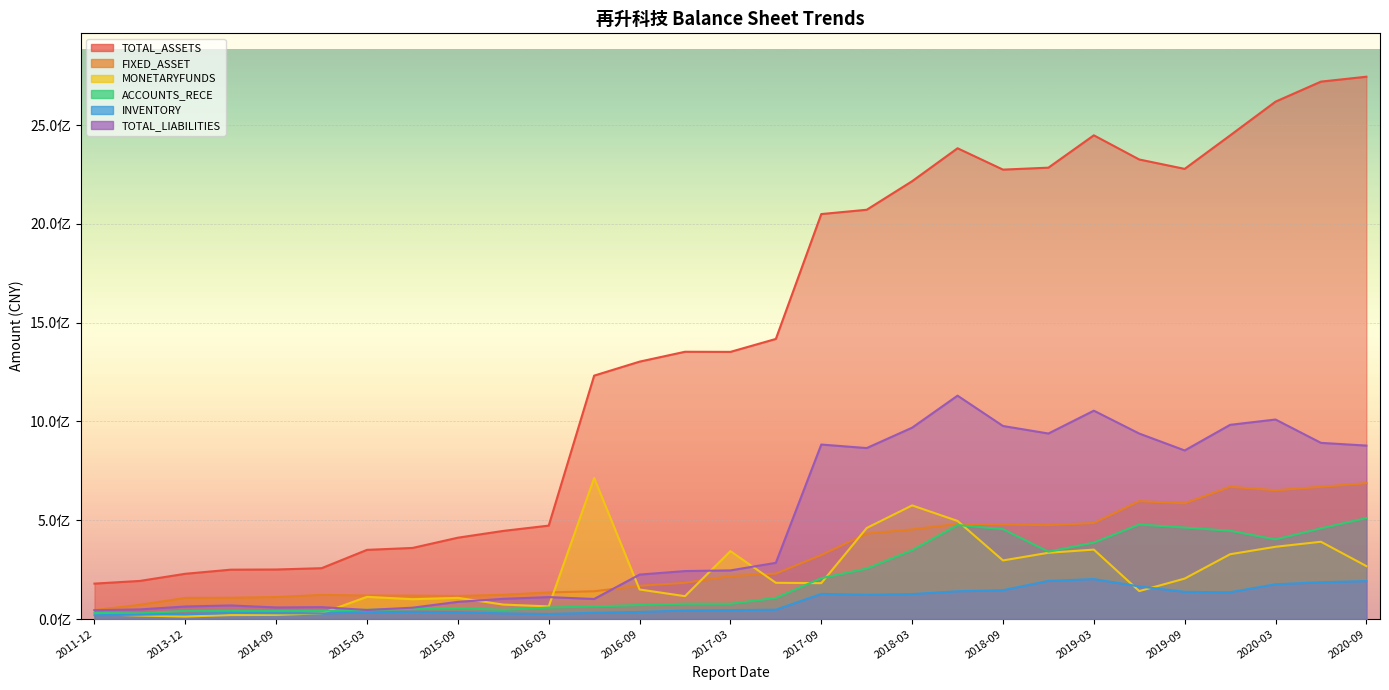

True or false: TOTAL_ASSETS and FIXED_ASSET cross at least once.

False